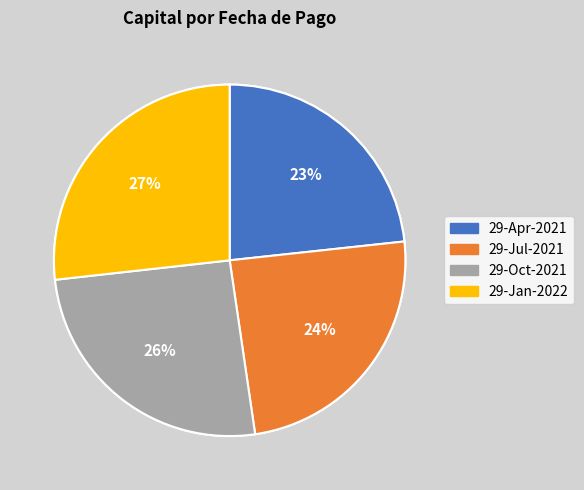

Does any single category account for the majority?

No